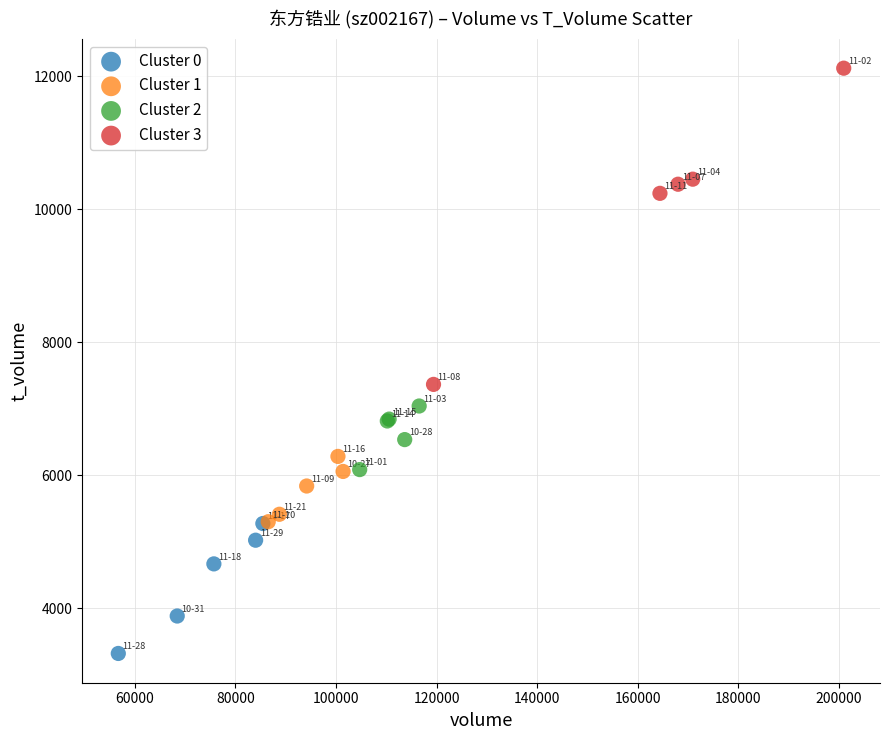

What are all the series names shown in the legend?

Cluster 0, Cluster 1, Cluster 2, Cluster 3